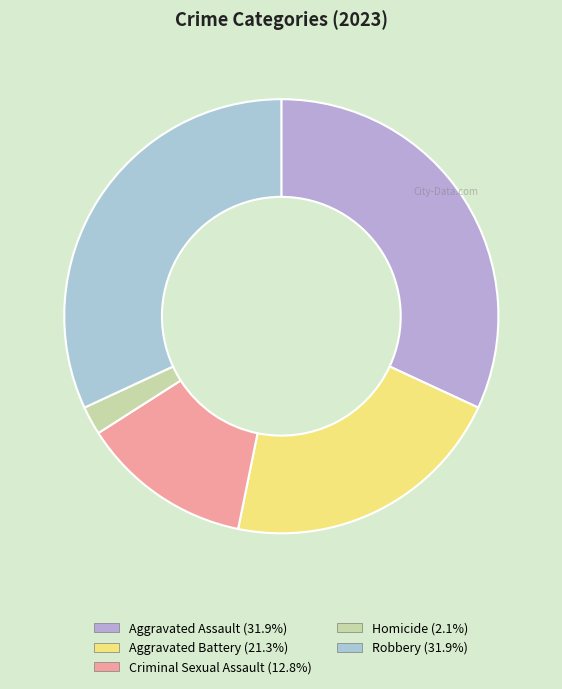

Does Aggravated Battery represent more than half of the total?

No